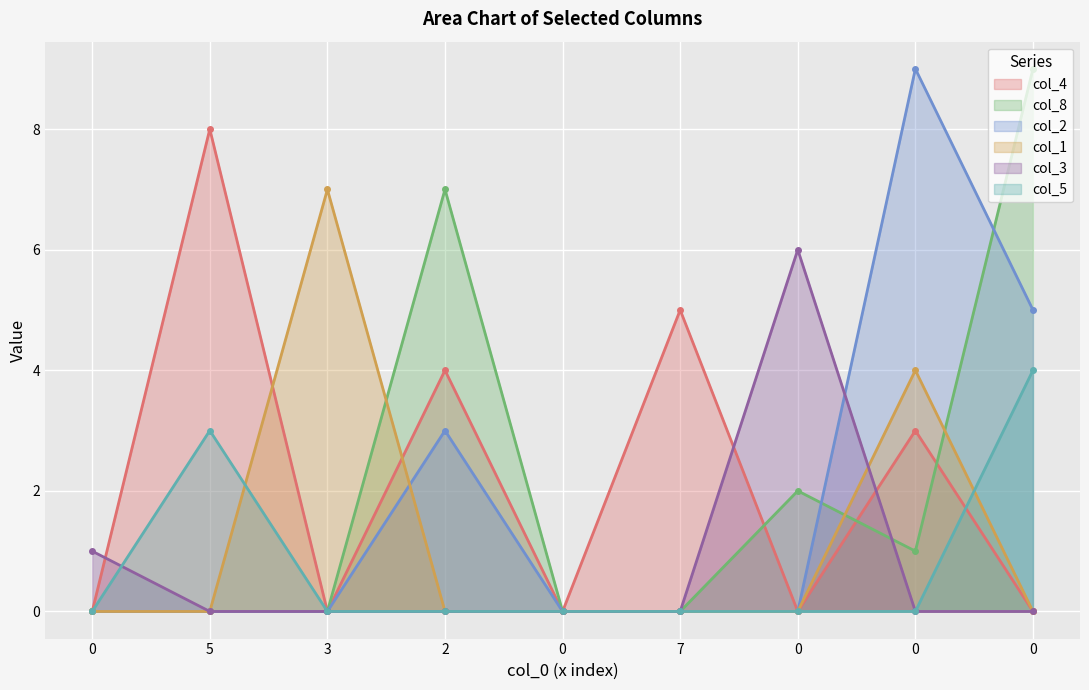

List the series in order of their peak value, lowest first.

col_5, col_3, col_1, col_4, col_8, col_2